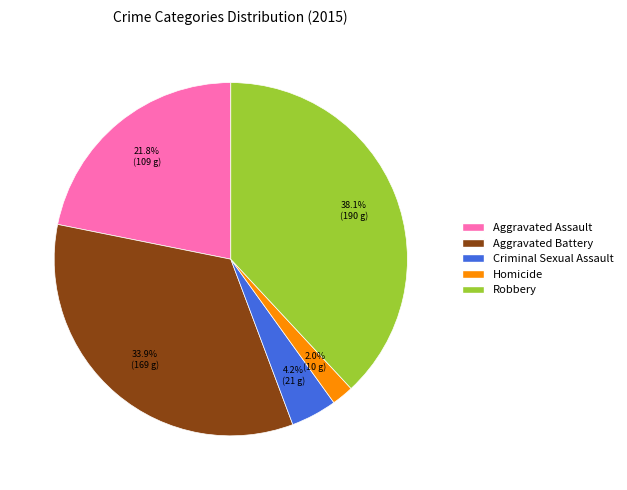

Between Aggravated Battery and Aggravated Assault, which is larger?

Aggravated Battery